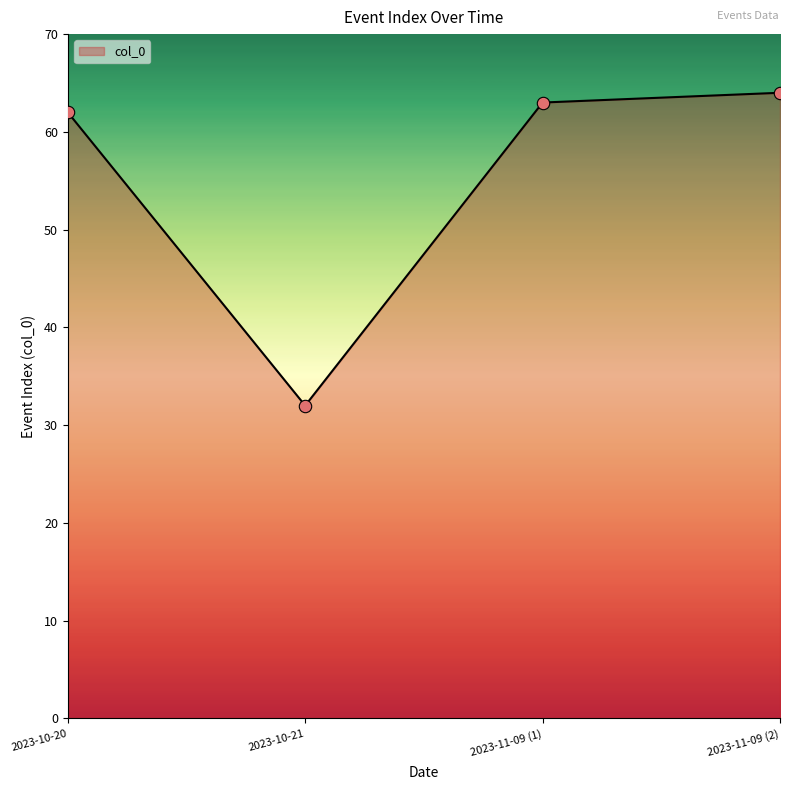

Between 2023-10-21 and 2023-10-20, which is larger?

2023-10-20